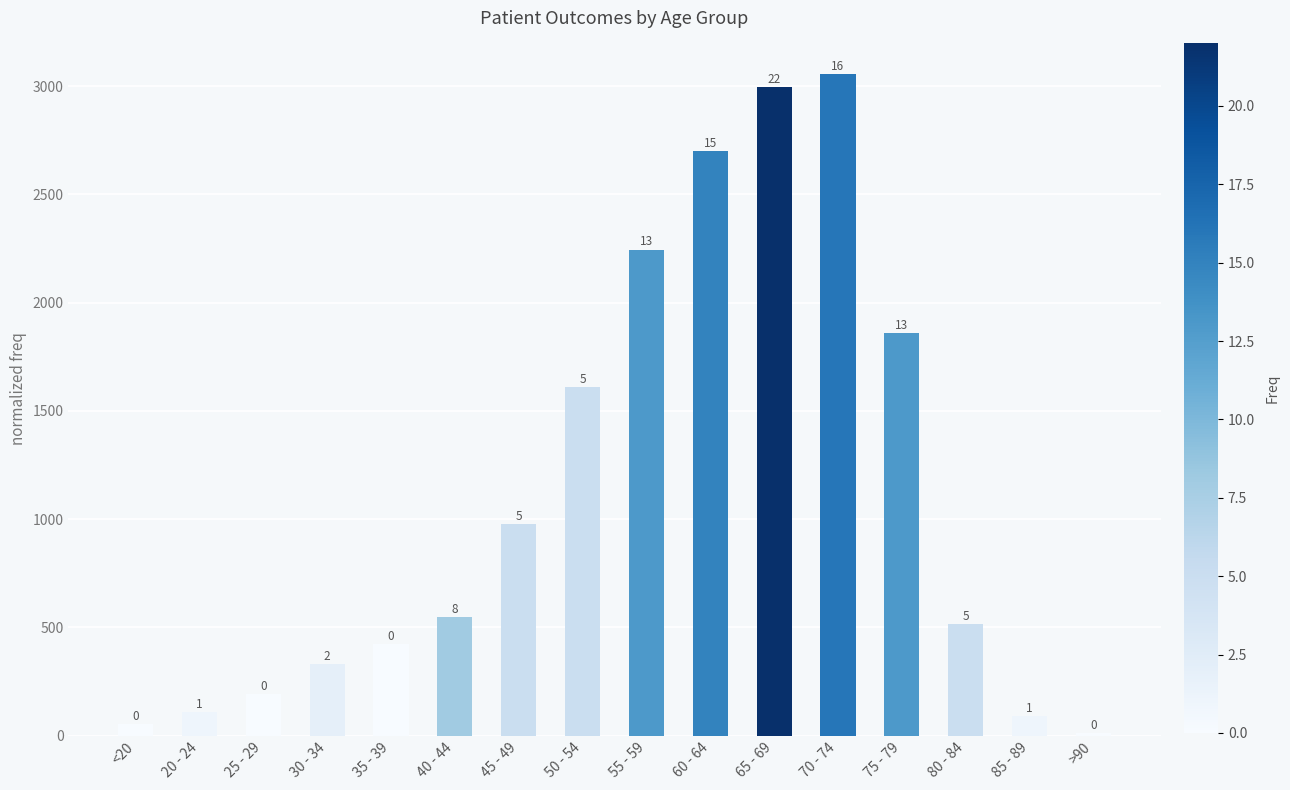

What is the change in value from 30 - 34 to 55 - 59?

+1915